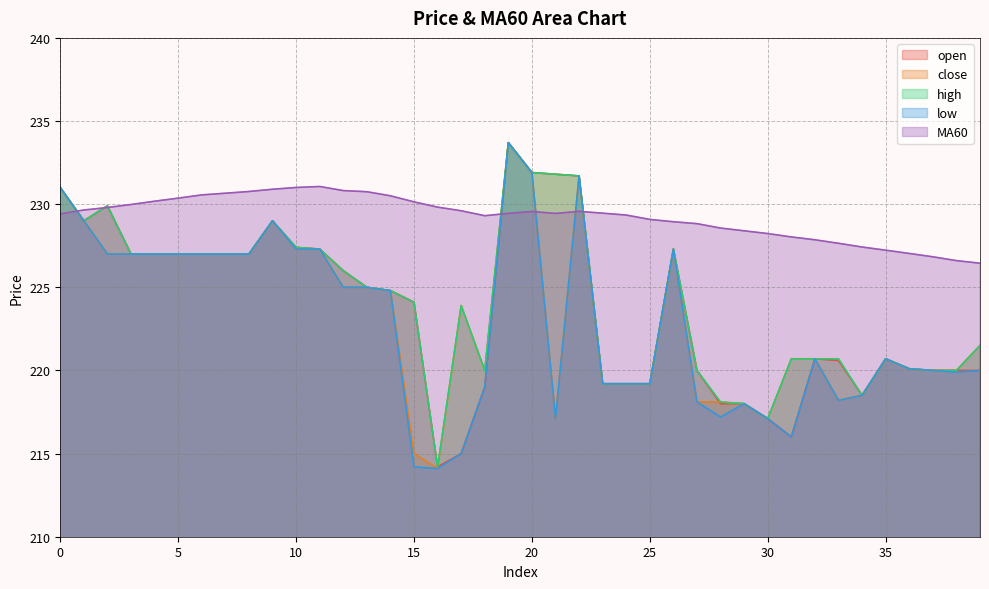

What is the value of the open point at the 39th from the left?

220.0